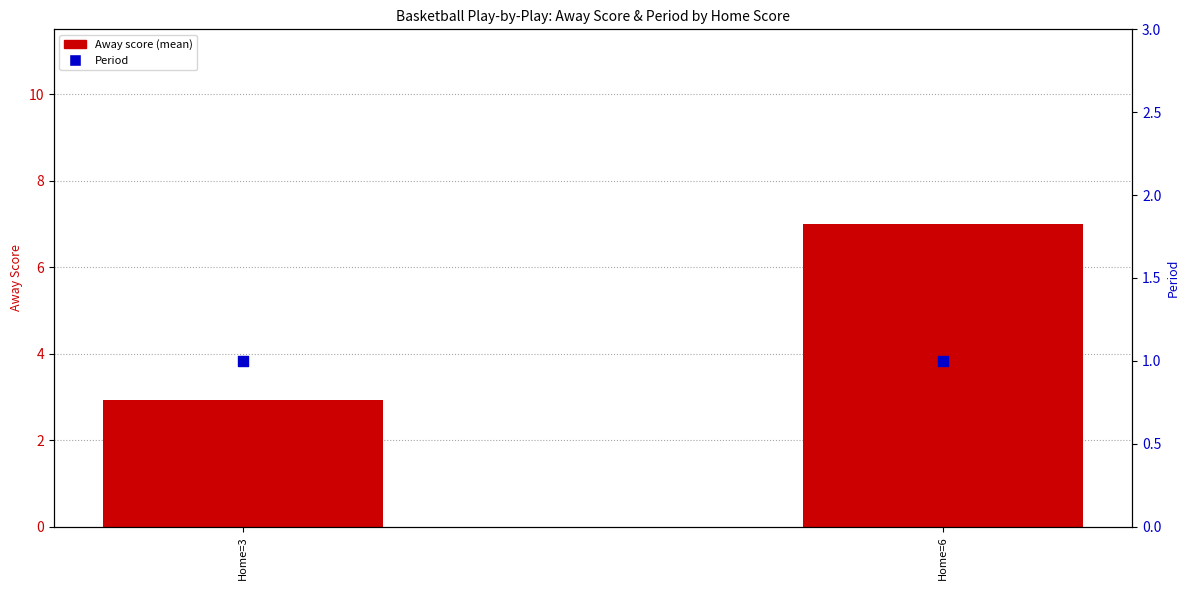

What are all the series names shown in the legend?

Away score (mean), Period